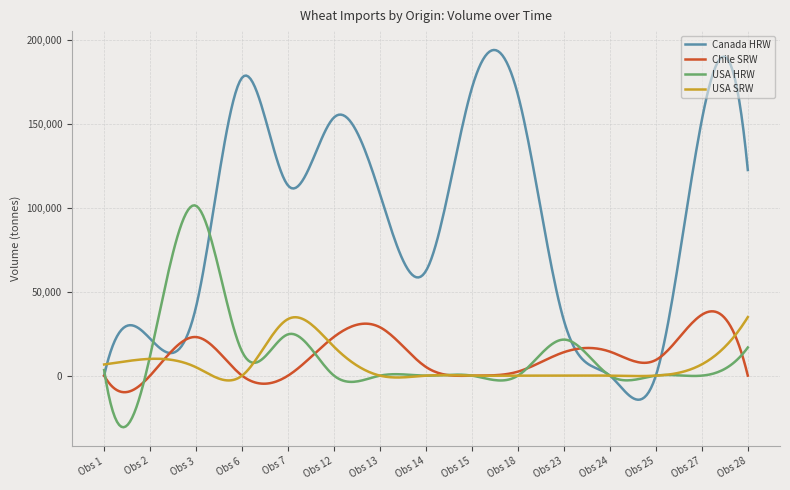

Which series has the largest total across all categories?

Canada HRW